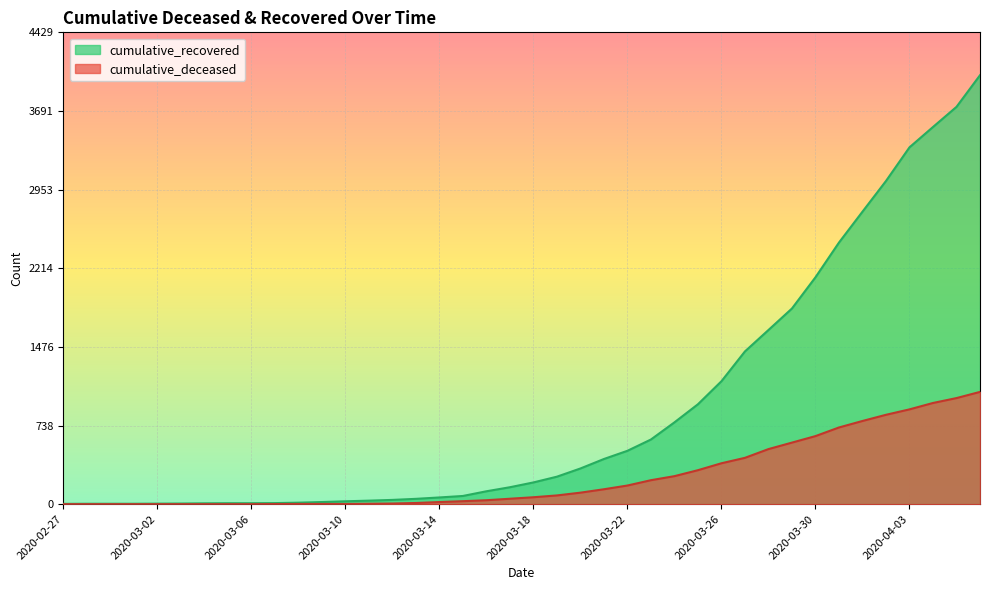

How many lines are shown in the chart?

2